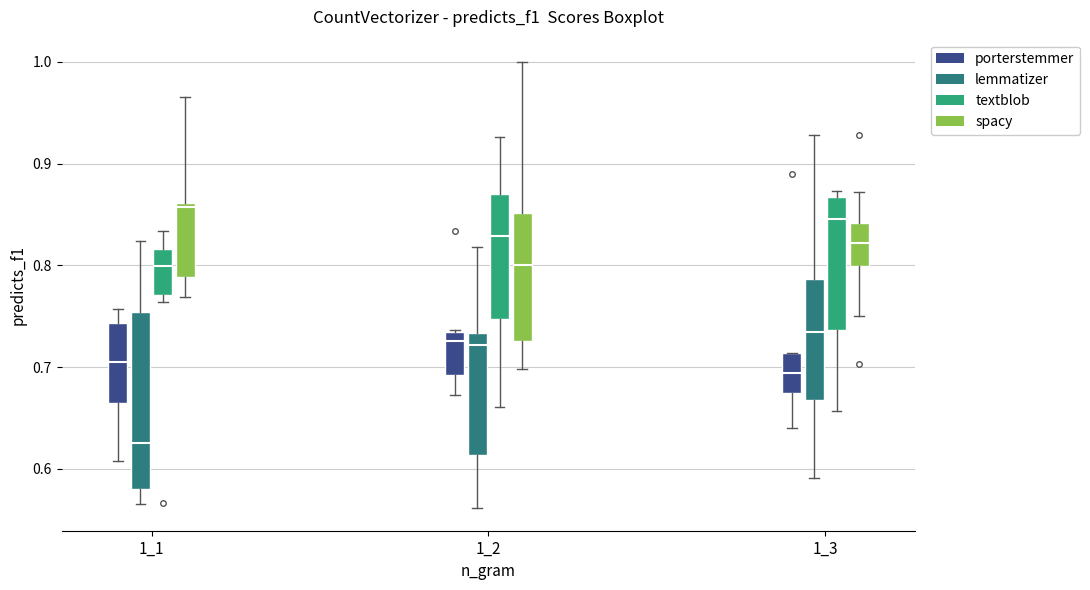

Reading left to right, read every box against the y-axis: the position of its median line, the range the box covers, and the ends of its whiskers. The values are not printed on the chart, so give them approximately, as read against the axis.

1_1 (porterstemmer): median 0.70, box 0.66 to 0.74, whiskers 0.61 to 0.76
1_1 (lemmatizer): median 0.63, box 0.58 to 0.75, whiskers 0.57 to 0.82
1_1 (textblob): median 0.80, box 0.77 to 0.82, whiskers 0.76 to 0.83
1_1 (spacy): median 0.86 (just below the box's upper edge), box 0.79 to 0.86, whiskers 0.77 to 0.97
1_2 (porterstemmer): median 0.73 (just below the box's upper edge), box 0.69 to 0.73, whiskers 0.67 to 0.74
1_2 (lemmatizer): median 0.72, box 0.61 to 0.73, whiskers 0.56 to 0.82
1_2 (textblob): median 0.83, box 0.75 to 0.87, whiskers 0.66 to 0.93
1_2 (spacy): median 0.80, box 0.73 to 0.85, whiskers 0.70 to 1.00
1_3 (porterstemmer): median 0.69, box 0.67 to 0.71, whiskers 0.64 to 0.71
1_3 (lemmatizer): median 0.73, box 0.67 to 0.79, whiskers 0.59 to 0.93
1_3 (textblob): median 0.85, box 0.74 to 0.87, whiskers 0.66 to 0.87 (just above the box's upper edge)
1_3 (spacy): median 0.82, box 0.80 to 0.84, whiskers 0.75 to 0.87